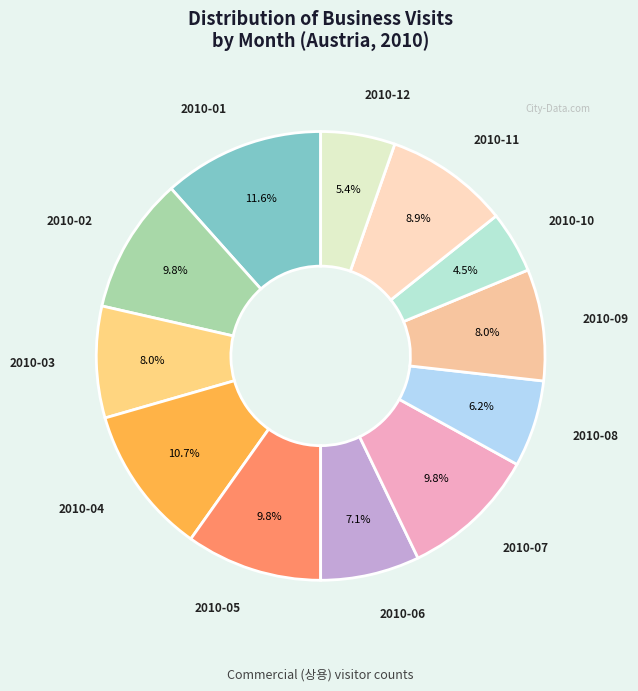

Count the number of slices in the pie.

12